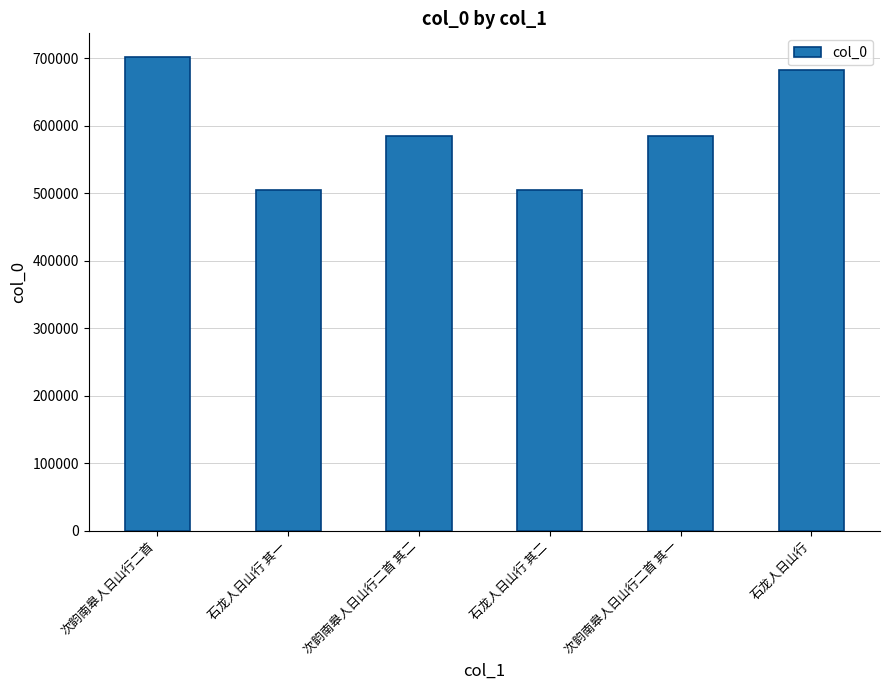

At which category does the chart reach its peak across all series?

次韵南皋人日山行二首